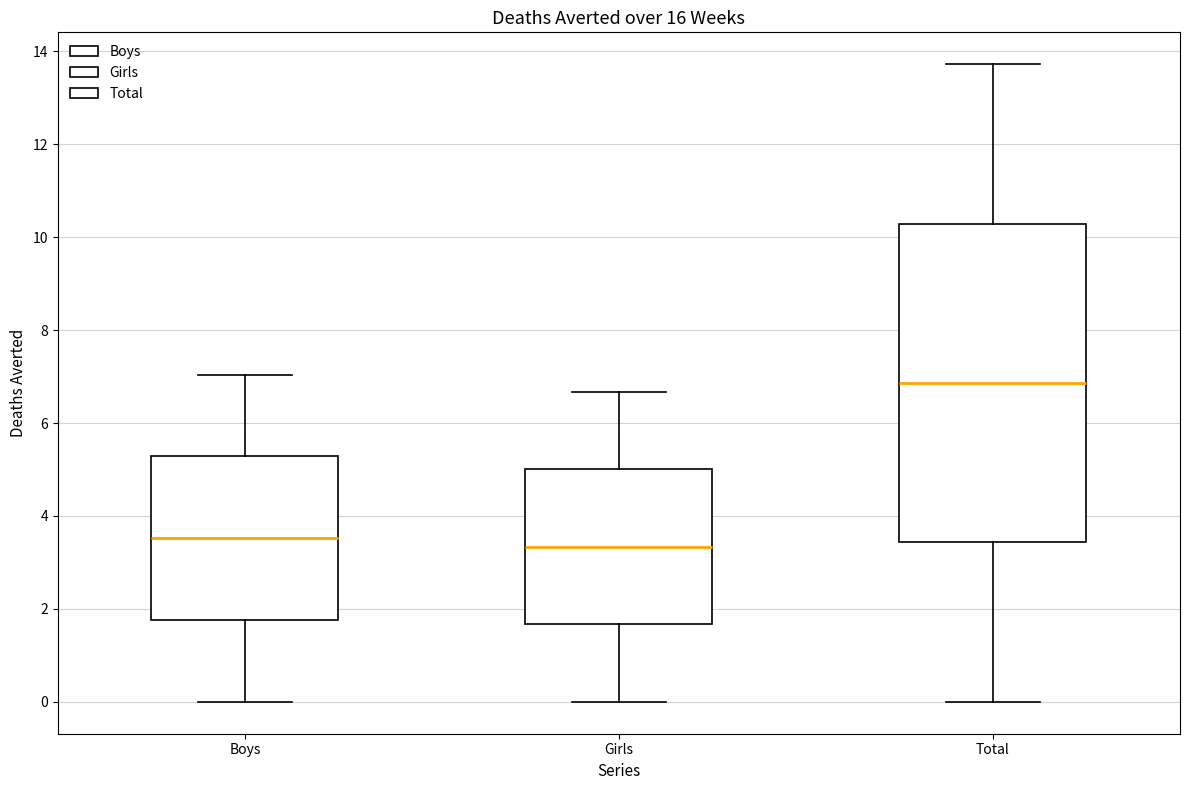

Where does the upper whisker of the box for Boys end on the y-axis? The values are not printed on the chart, so give them approximately, as read against the axis.

7.0